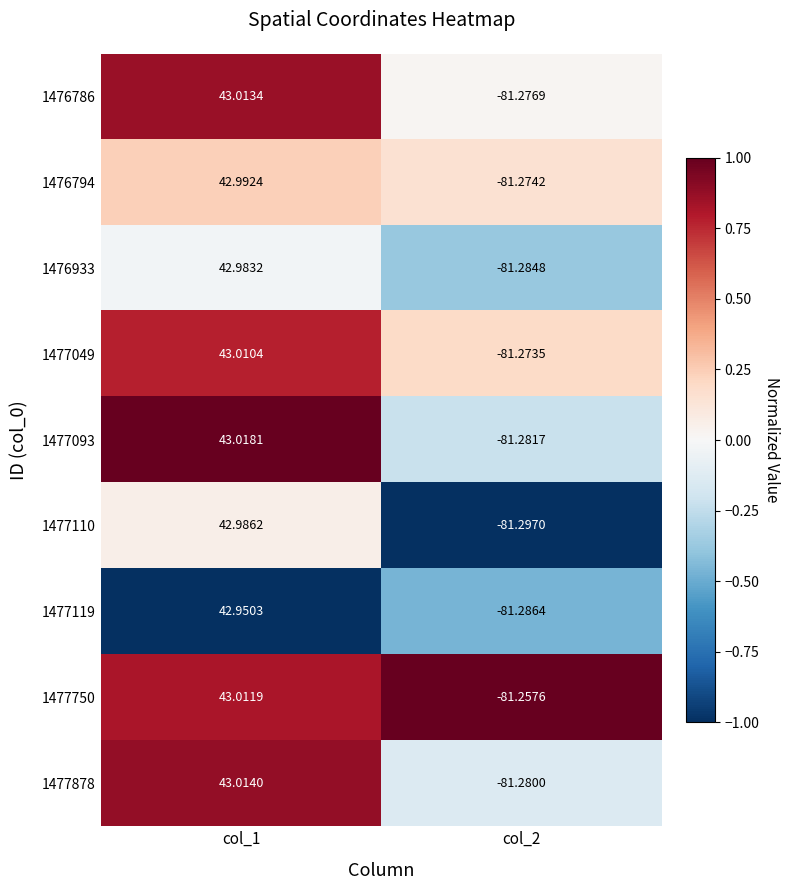

Rank the series at col_2 from lowest to highest value.

1477110, 1477119, 1476933, 1477093, 1477878, 1476786, 1476794, 1477049, 1477750